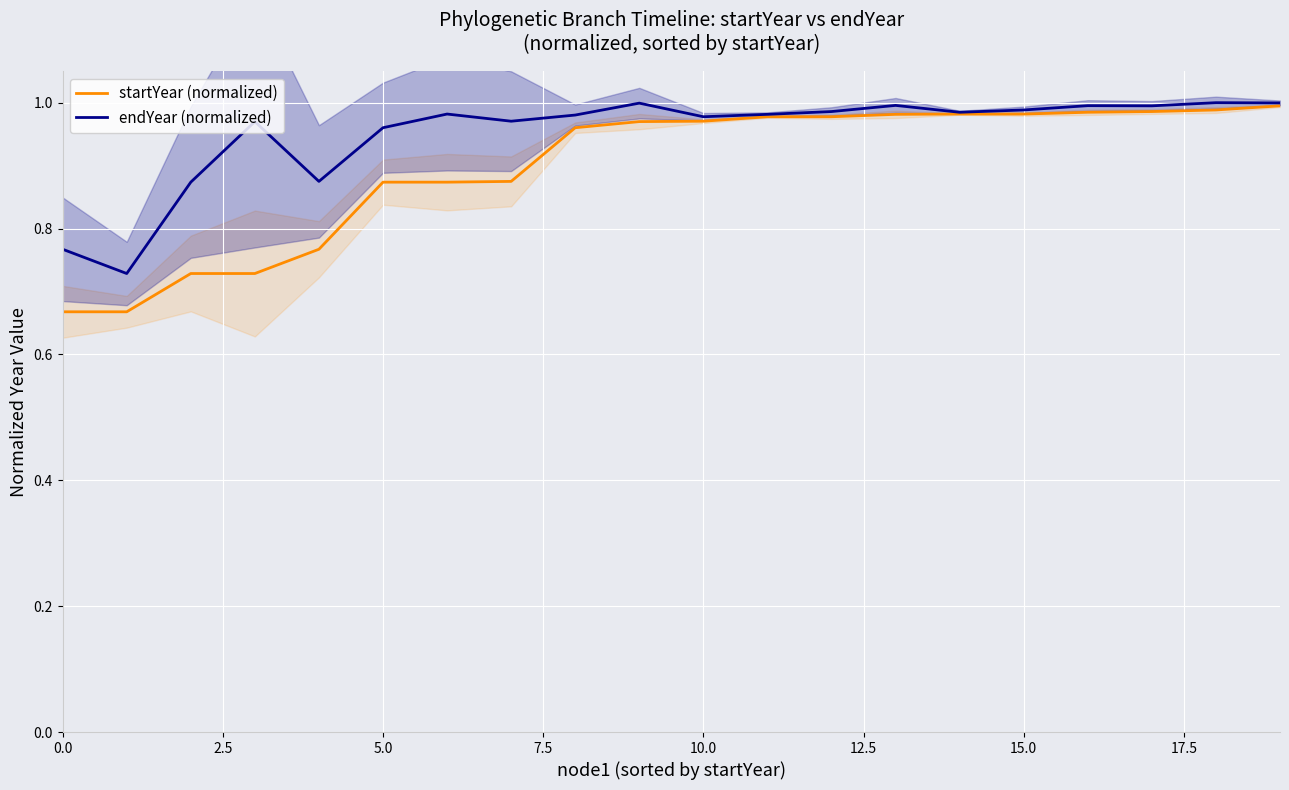

True or false: startYear (normalized) has a value of 1.5 at 10.0.

False